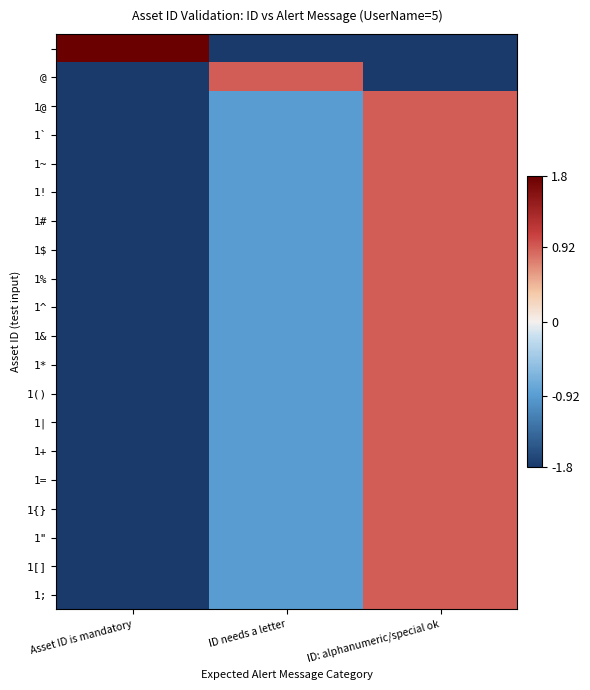

What is the total value across all series at ID: alphanumeric/special ok?

13.0